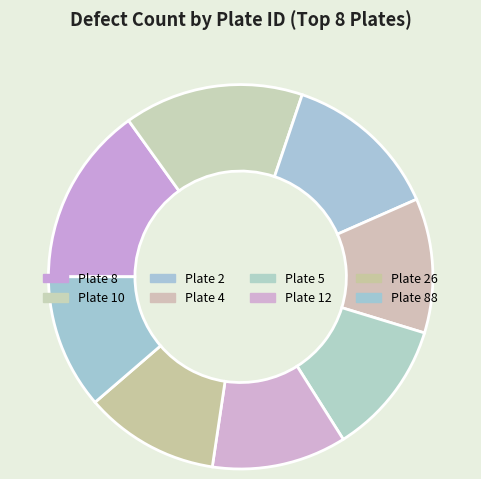

How many segments does this pie chart have?

8